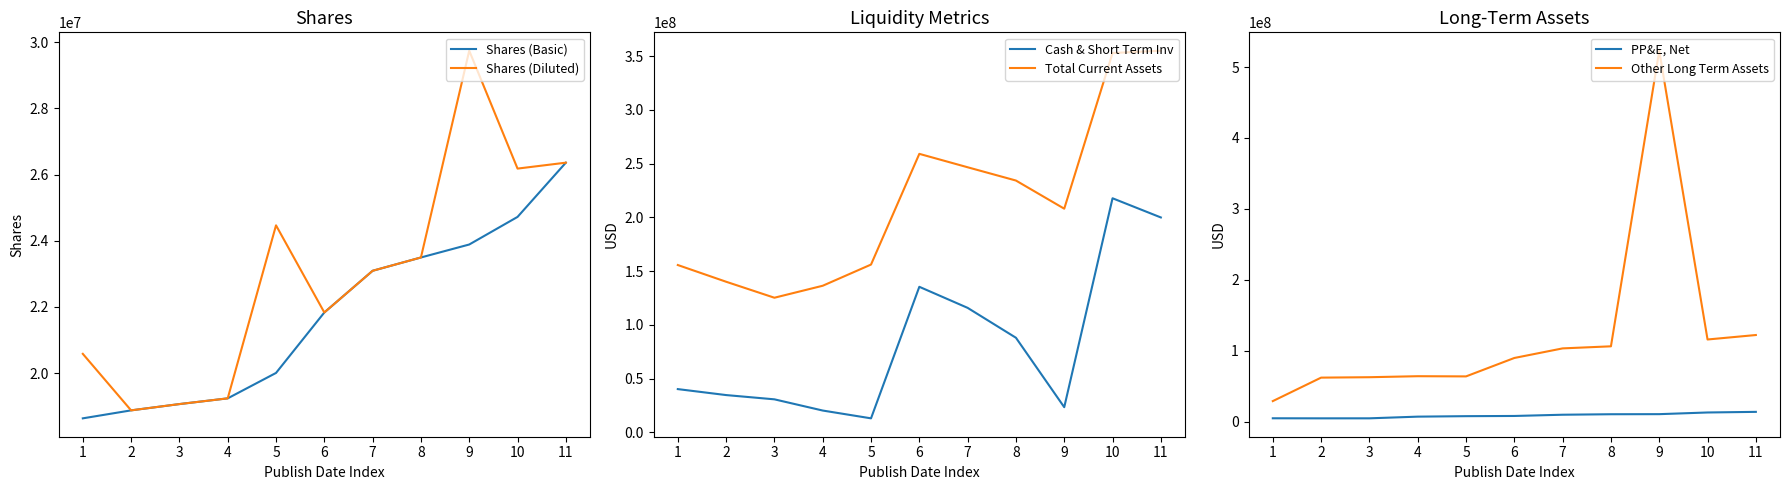

What is the value of the Shares (Diluted) point at the 9th from the left?

29741000